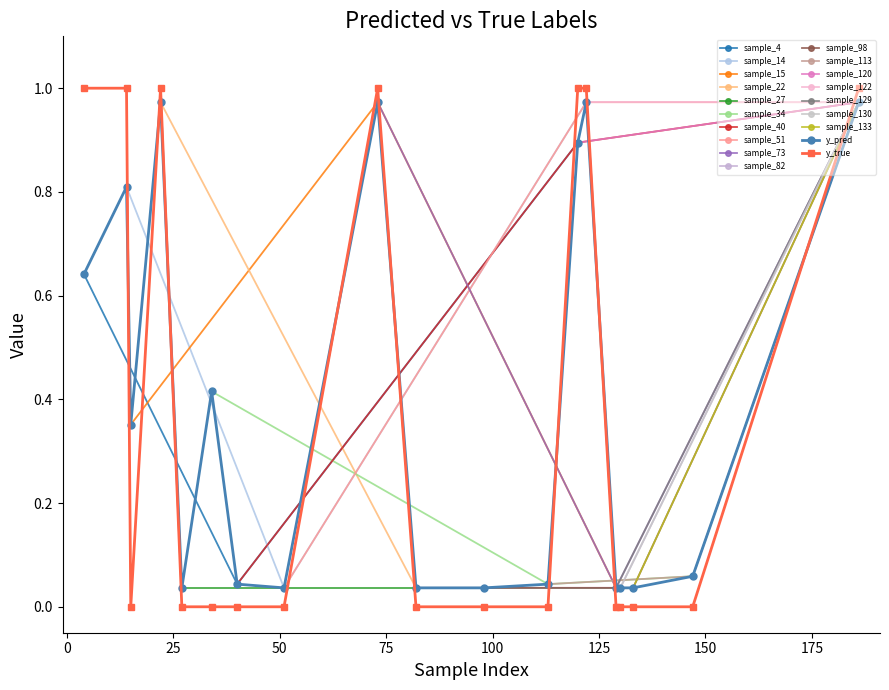

After their last crossing, which series has the higher values: y_true or y_pred?

y_true